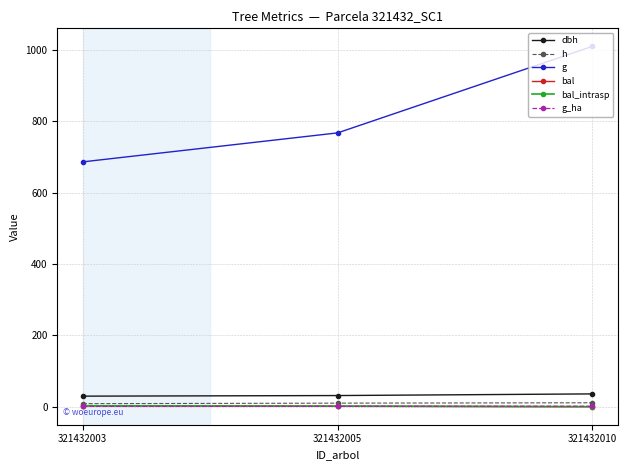

Is this an area chart (filled region under the line)?

No